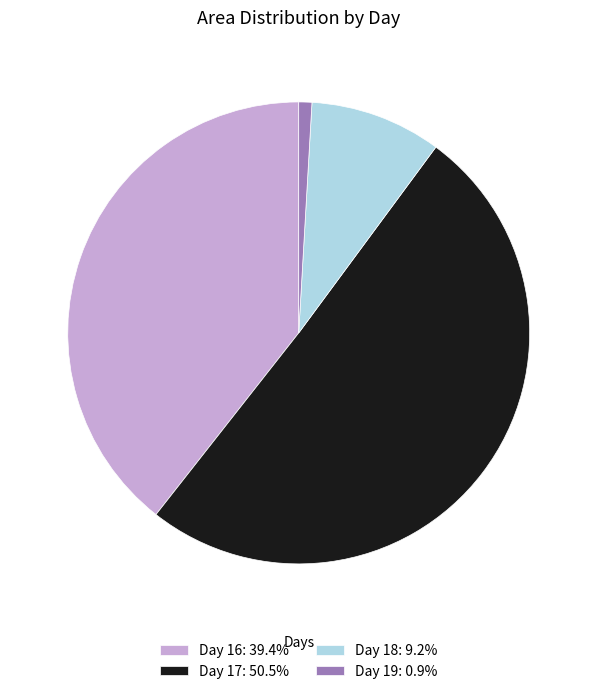

Does Day 17: 50.5% represent more than half of the total?

Yes